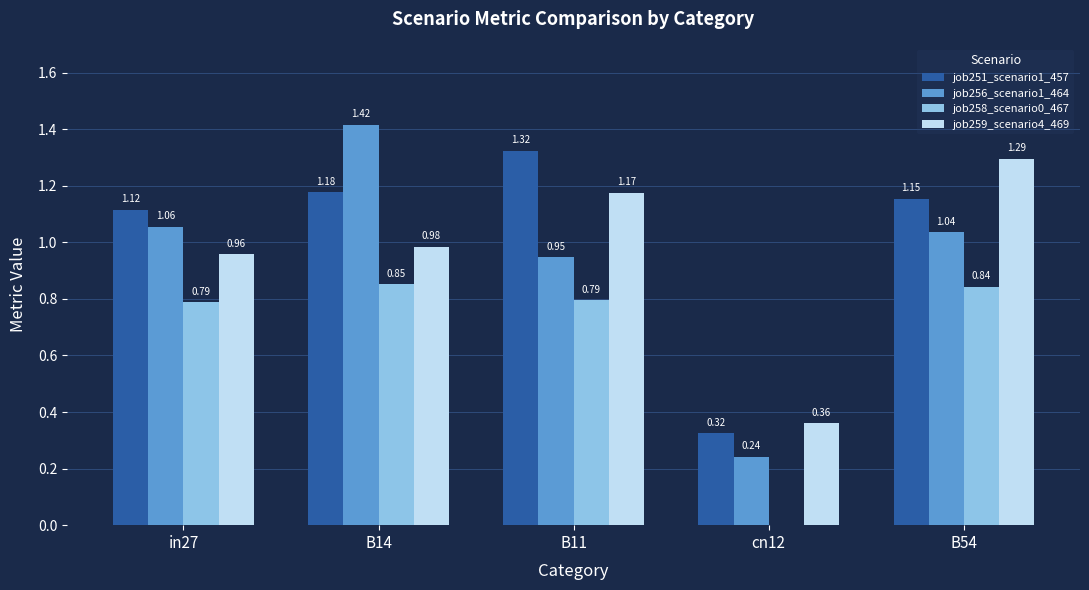

Which series has the largest total across all categories?

job251_scenario1_457